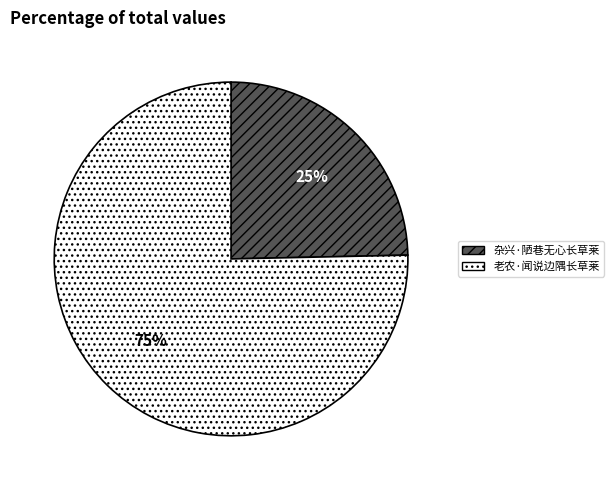

What percentage is the 老农·闻说边隅长草莱 slice, to the nearest percent?

75%